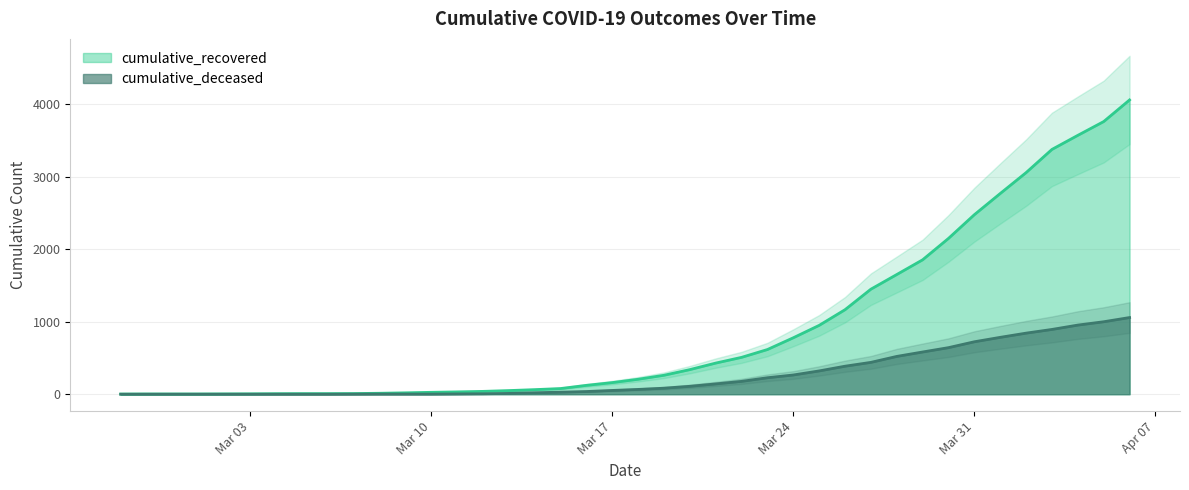

What is the label of the 27th point from the left?

Mar 24